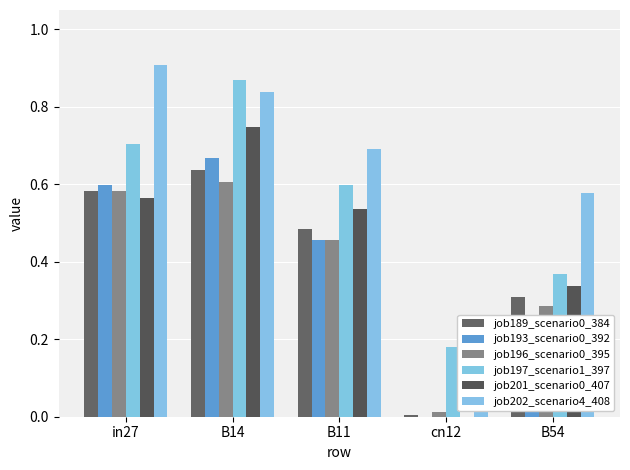

What are all the series names shown in the legend?

job189_scenario0_384, job193_scenario0_392, job196_scenario0_395, job197_scenario1_397, job201_scenario0_407, job202_scenario4_408